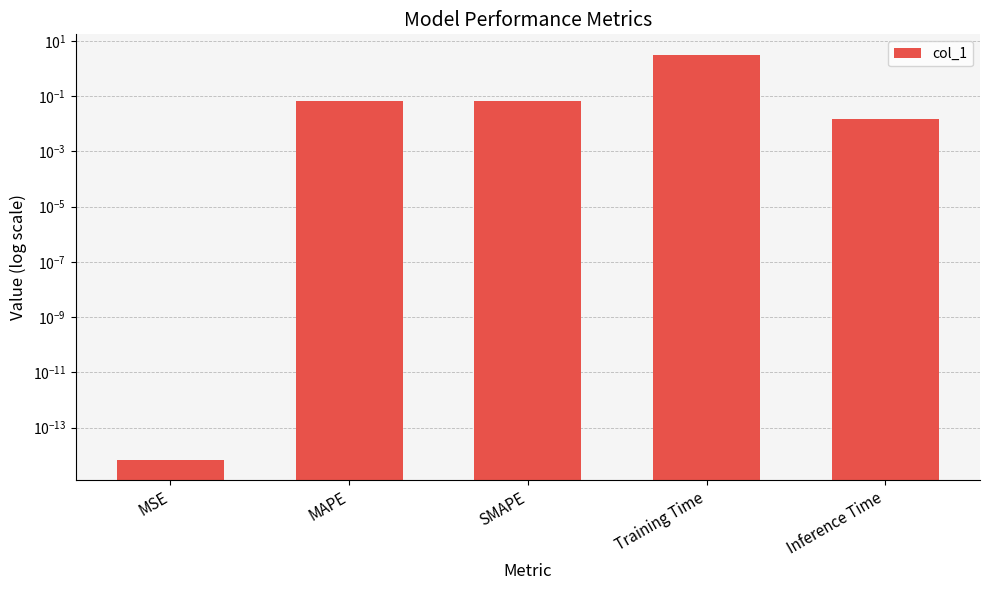

True or false: the data shows 3.2 at Training Time.

True